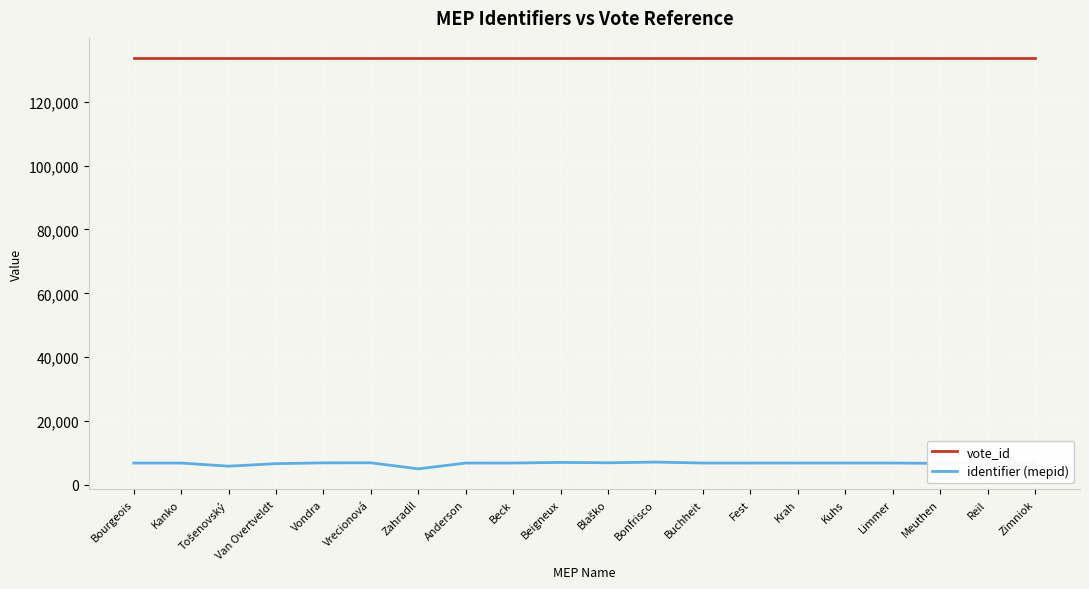

True or false: vote_id and identifier (mepid) intersect in this chart.

False